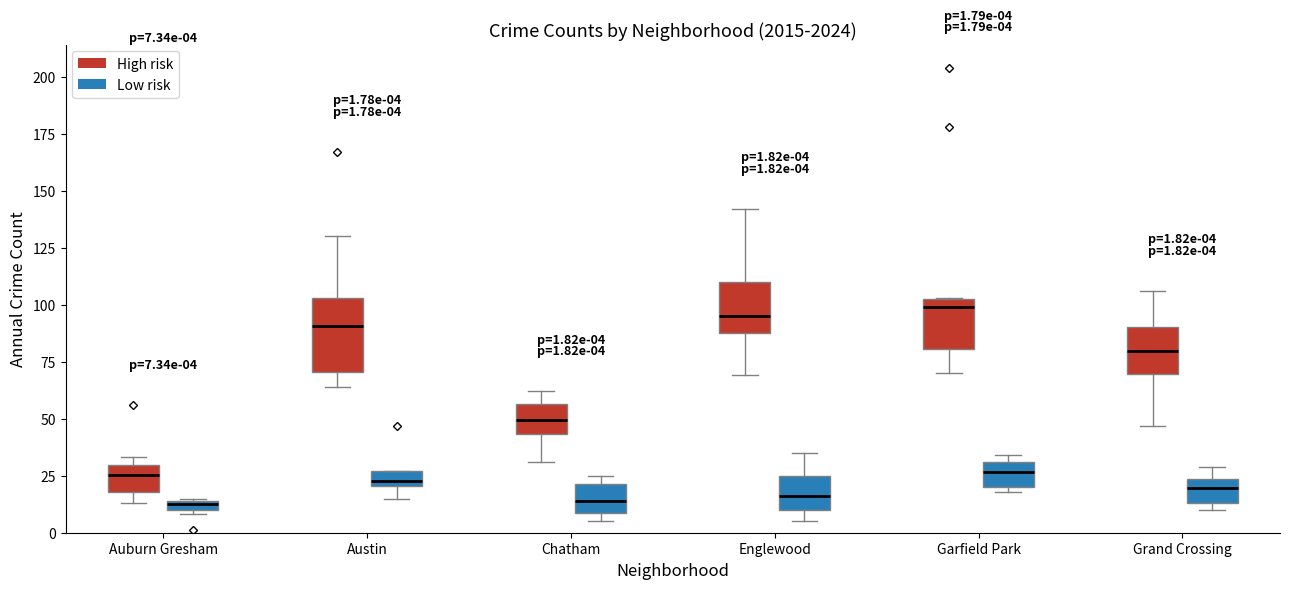

Comparing the boxes themselves (not the whiskers), which one is the tallest?

Austin (High risk)